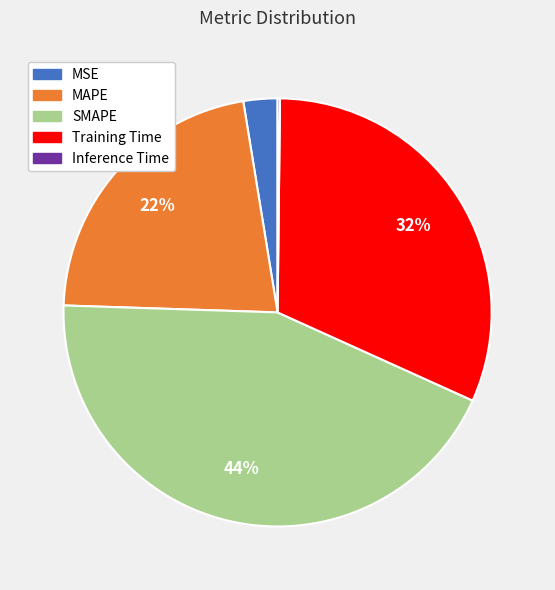

Is the sum of MSE and Training Time greater than half?

No